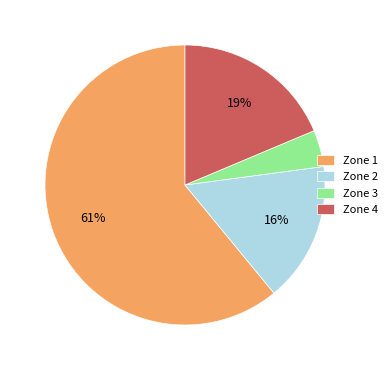

Is it true that Zone 1 is 54% of the pie?

False